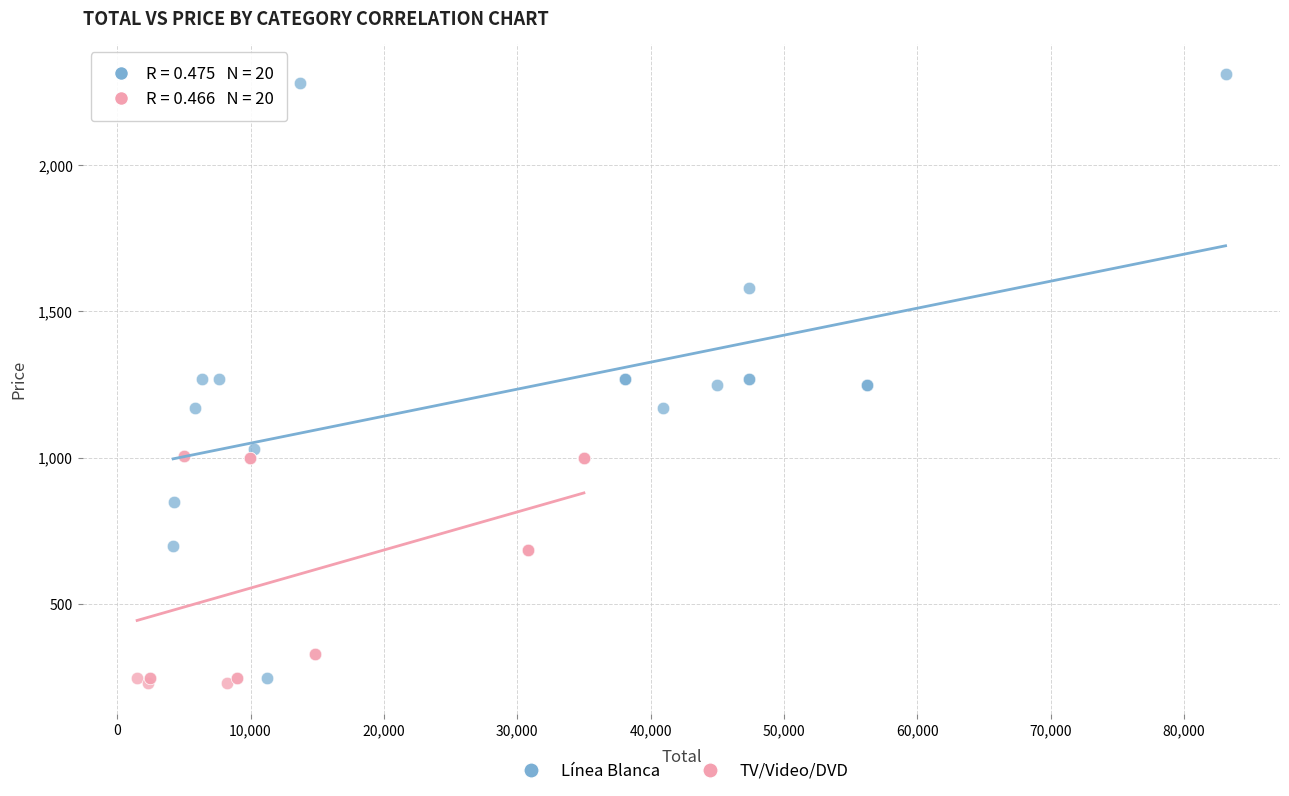

Which series has the largest Y range (max minus min)?

Línea Blanca